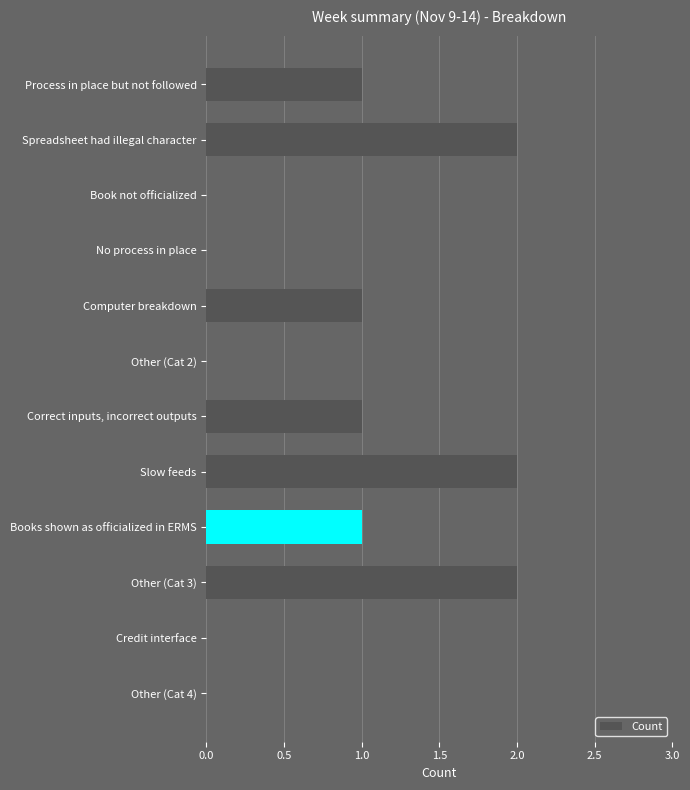

How many distinct data groups are displayed?

1